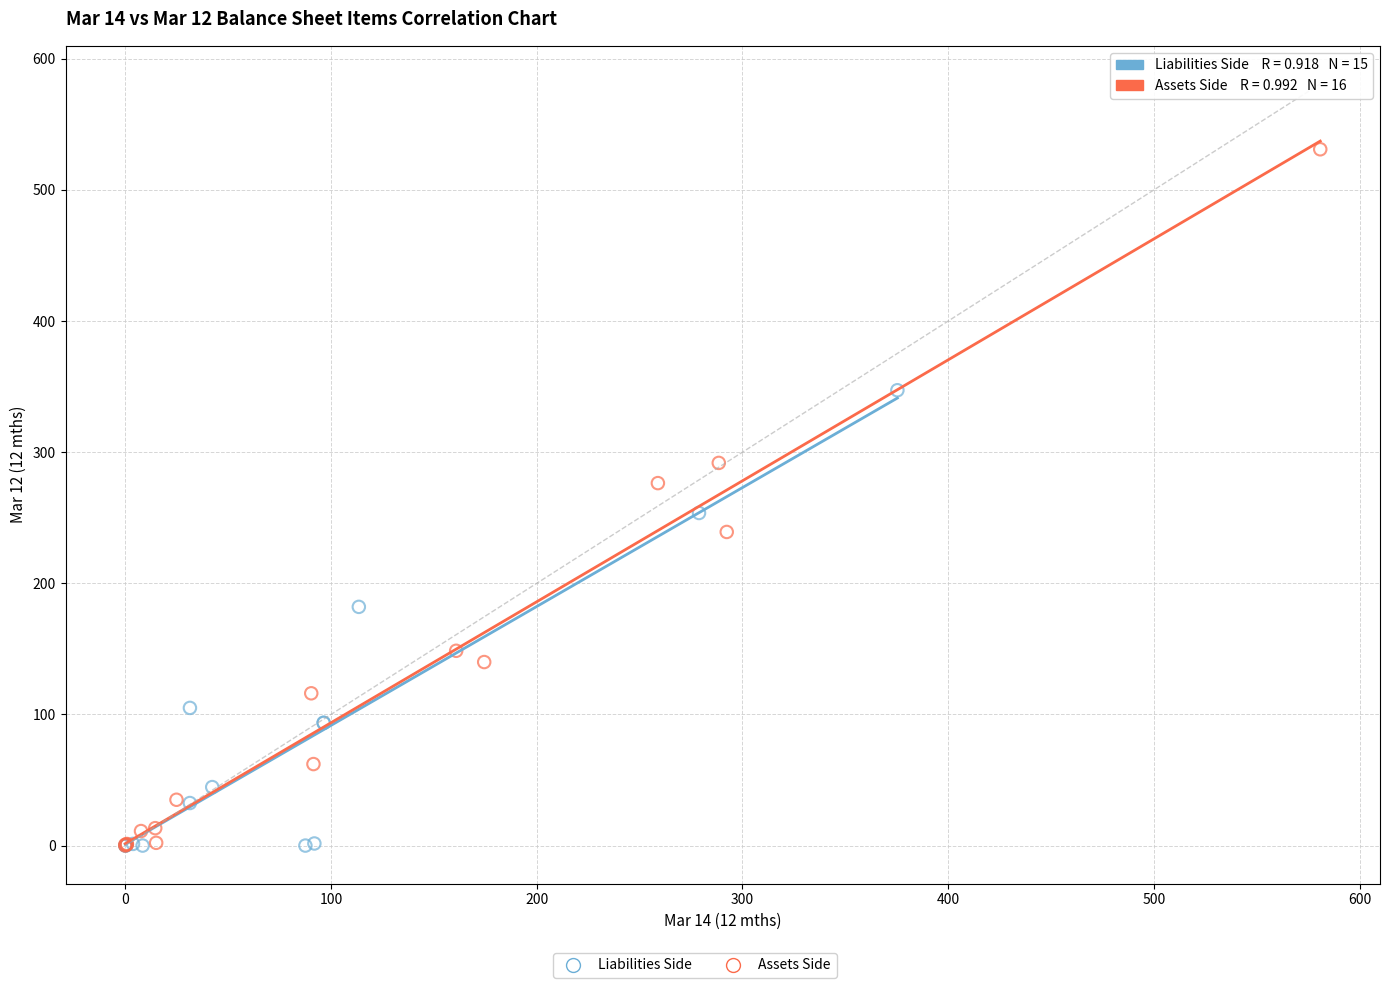

Which series has the widest spread of Y values?

Assets Side